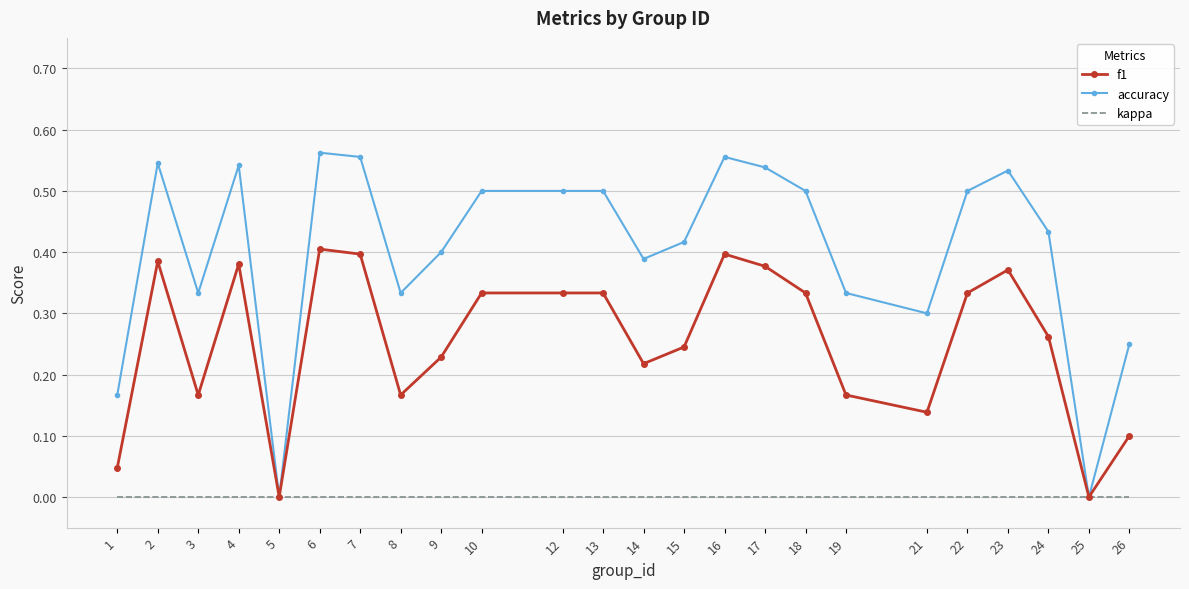

How many series are shown in this chart?

3